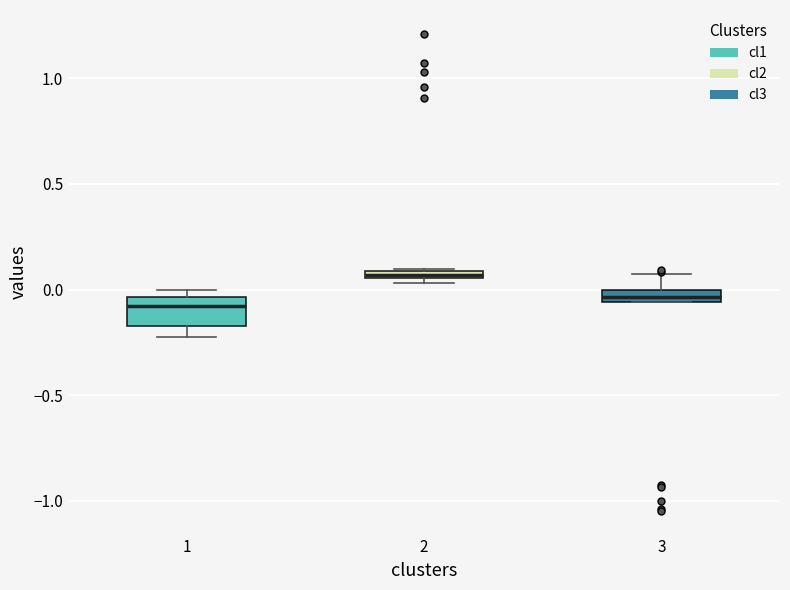

Comparing the boxes themselves (not the whiskers), which one is the tallest?

1